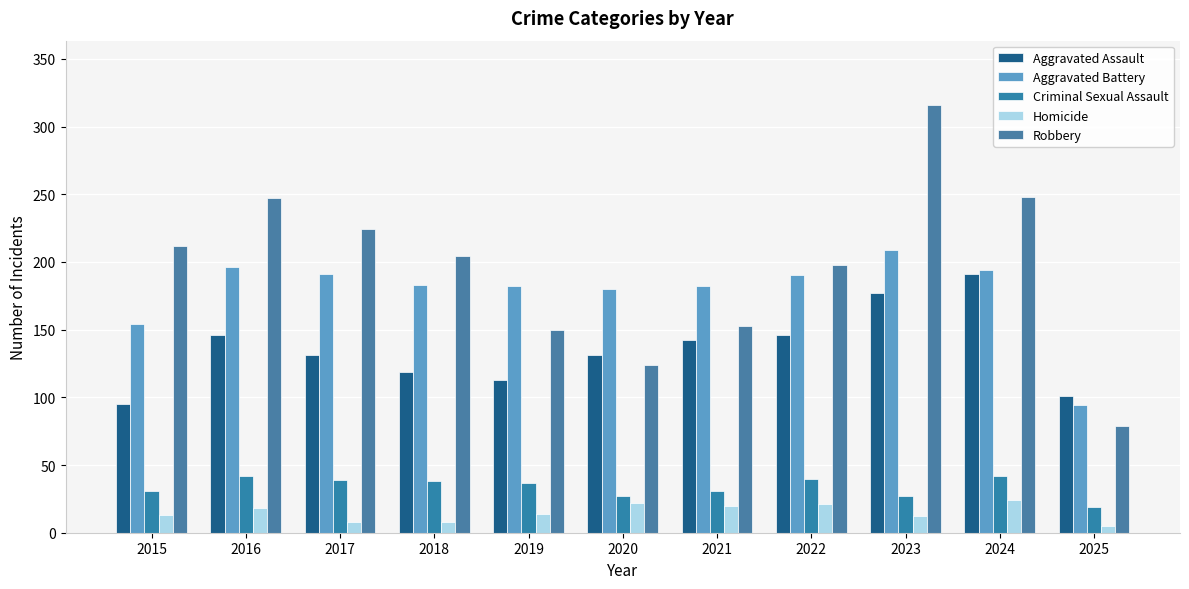

Which series has the largest range (max minus min)?

Robbery